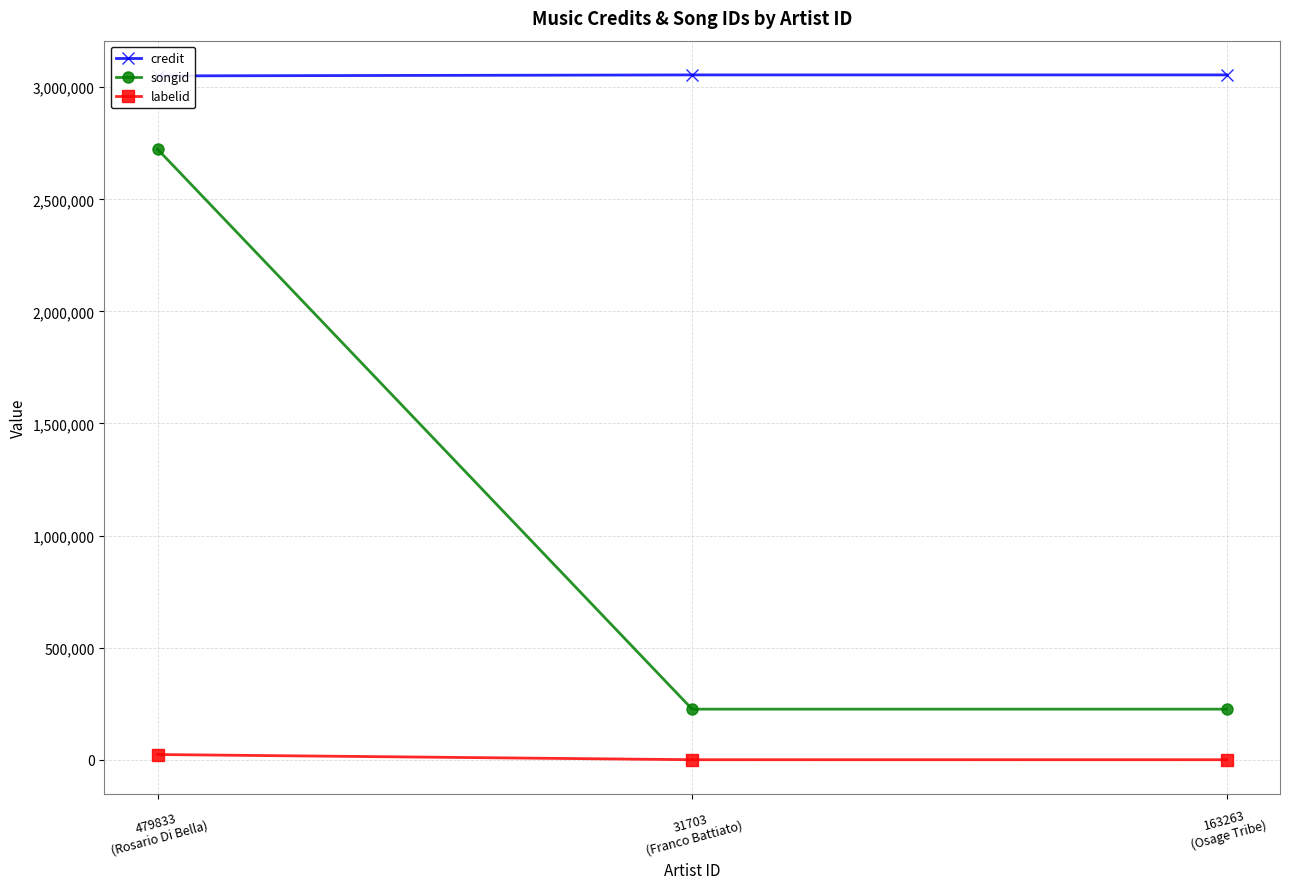

What is the total value across all series at 479833
(Rosario Di Bella)?

5796605